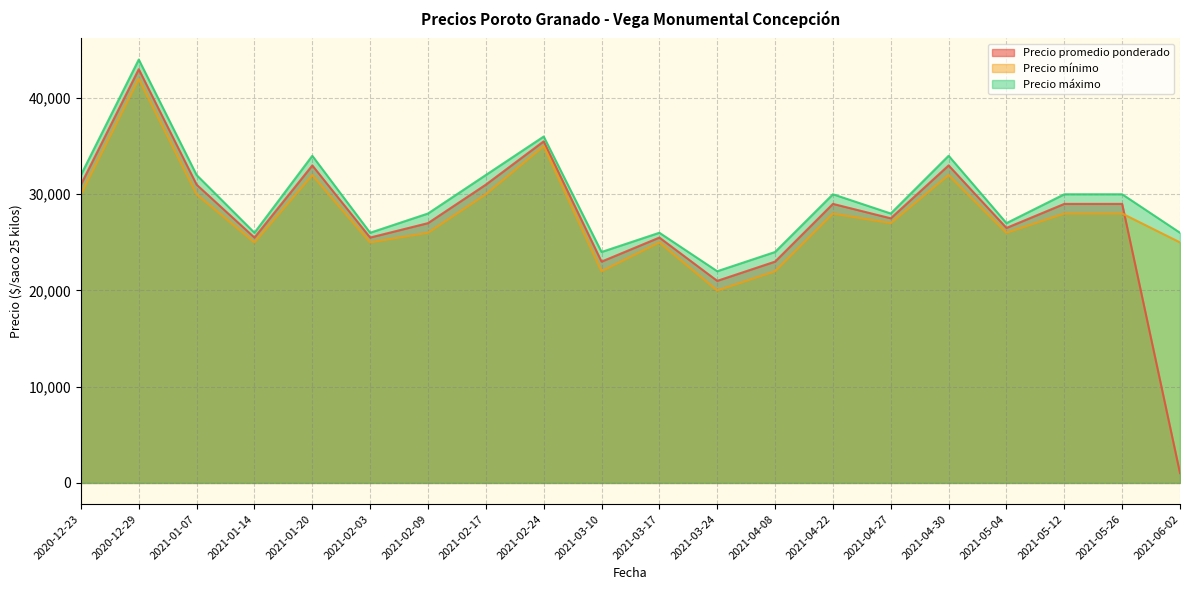

What is the label of the 17th point from the right?

2021-01-14